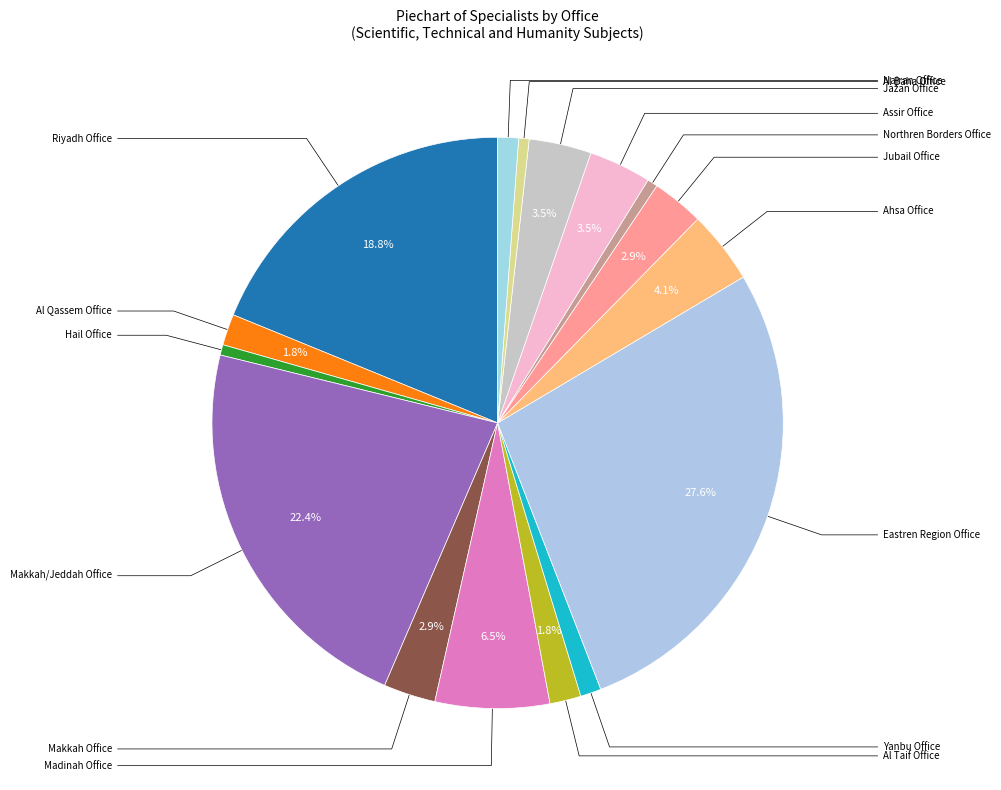

How many segments does this pie chart have?

16